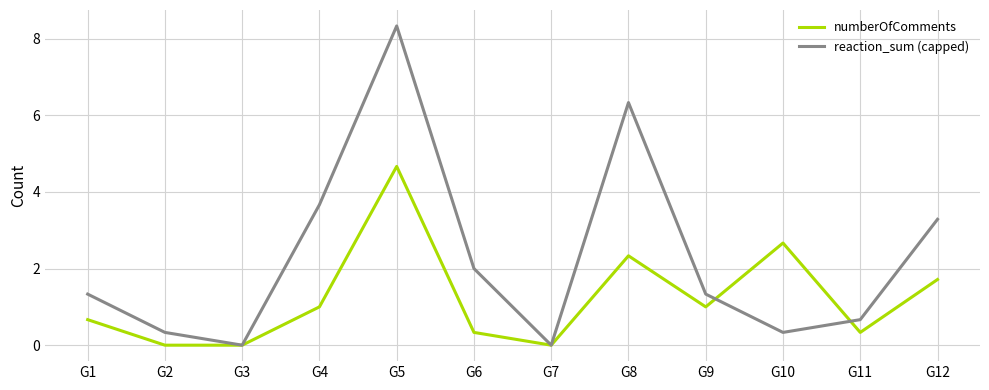

Which series has the largest range (max minus min)?

reaction_sum (capped)